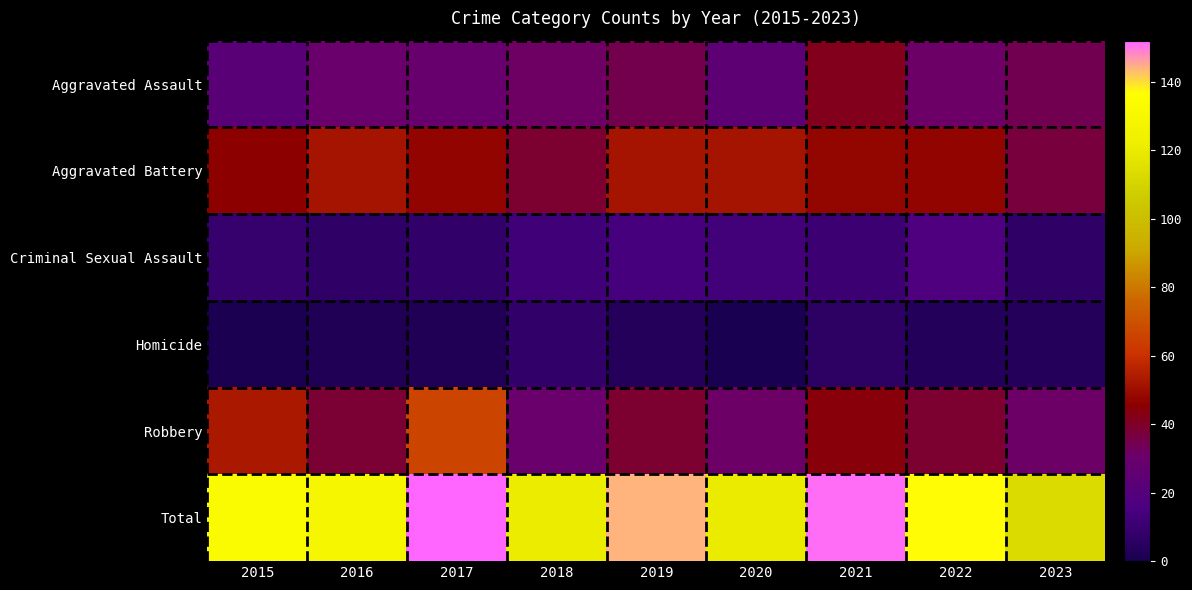

What is the greatest value displayed?

152